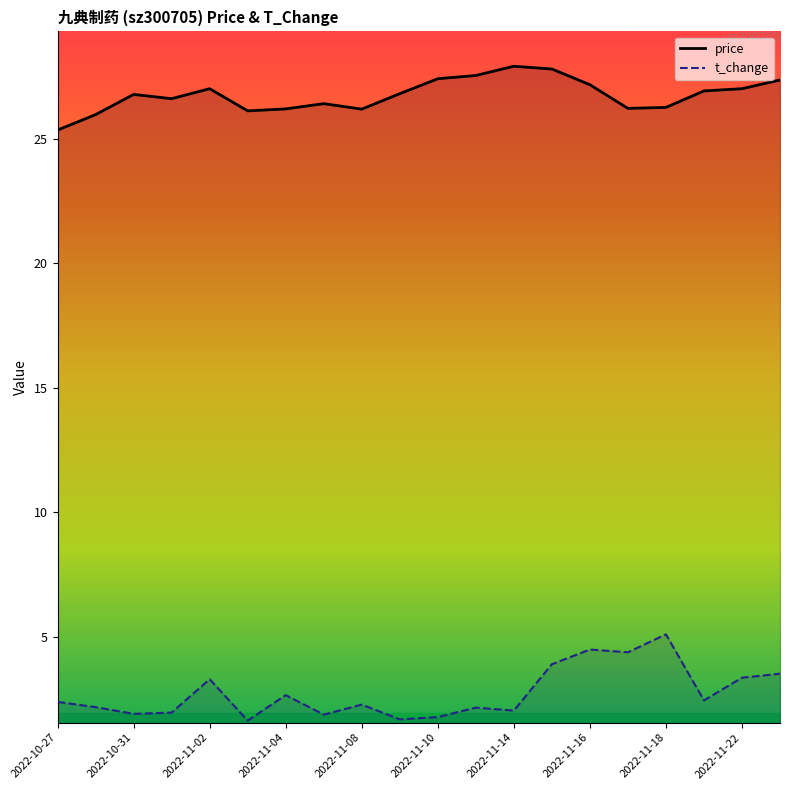

Reading left to right, transcribe all the data shown in this chart.

price: 25.3	26.0	26.8	26.6	27.0	26.1	26.2	26.4	26.2	26.8	27.4	27.5	27.9	27.8	27.2	26.2	26.2	26.9	27.0	27.4
t_change: 2.4	2.2	1.9	2.0	3.3	1.6	2.7	1.9	2.3	1.7	1.8	2.2	2.0	3.9	4.5	4.4	5.1	2.5	3.4	3.5